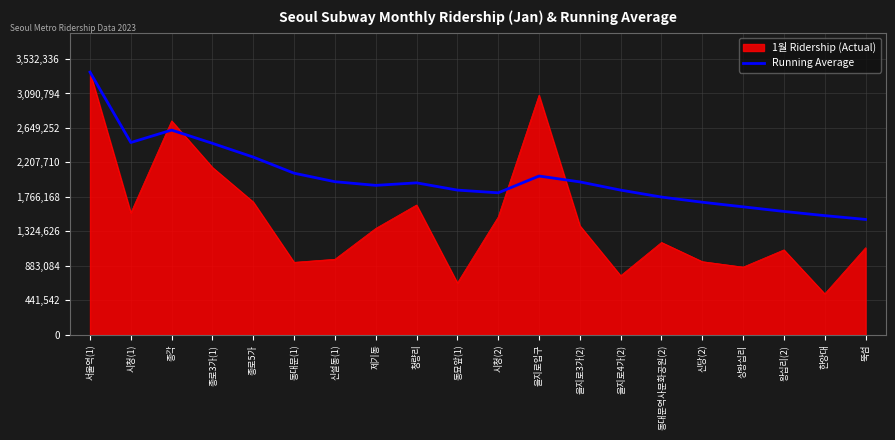

Is the value of Running Average at 서울역(1) greater than the value of 1월 Ridership (Actual) at 신당(2)?

Yes